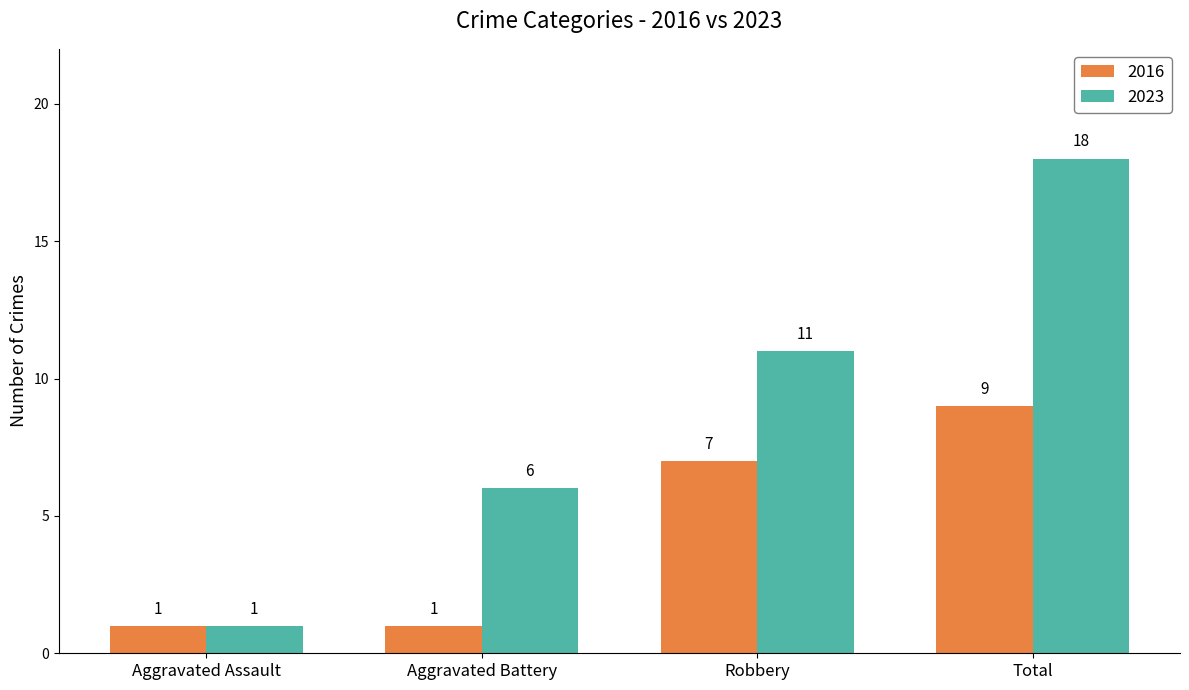

Reading right to left, what are all the values shown in this chart?

2016: Total=9	Robbery=7	Aggravated Battery=1	Aggravated Assault=1
2023: Total=18	Robbery=11	Aggravated Battery=6	Aggravated Assault=1